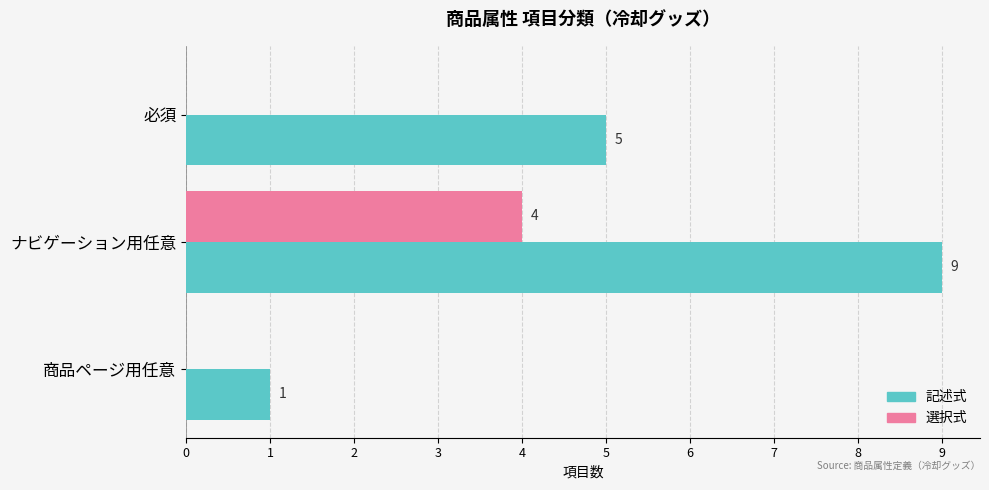

What is the sum of all 記述式 values?

15